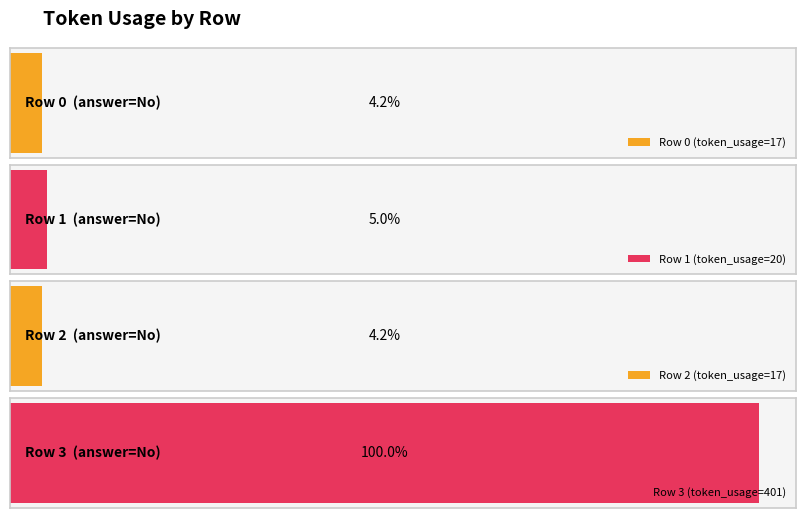

List the labels in order of value, smallest first.

0, 2, 1, 3